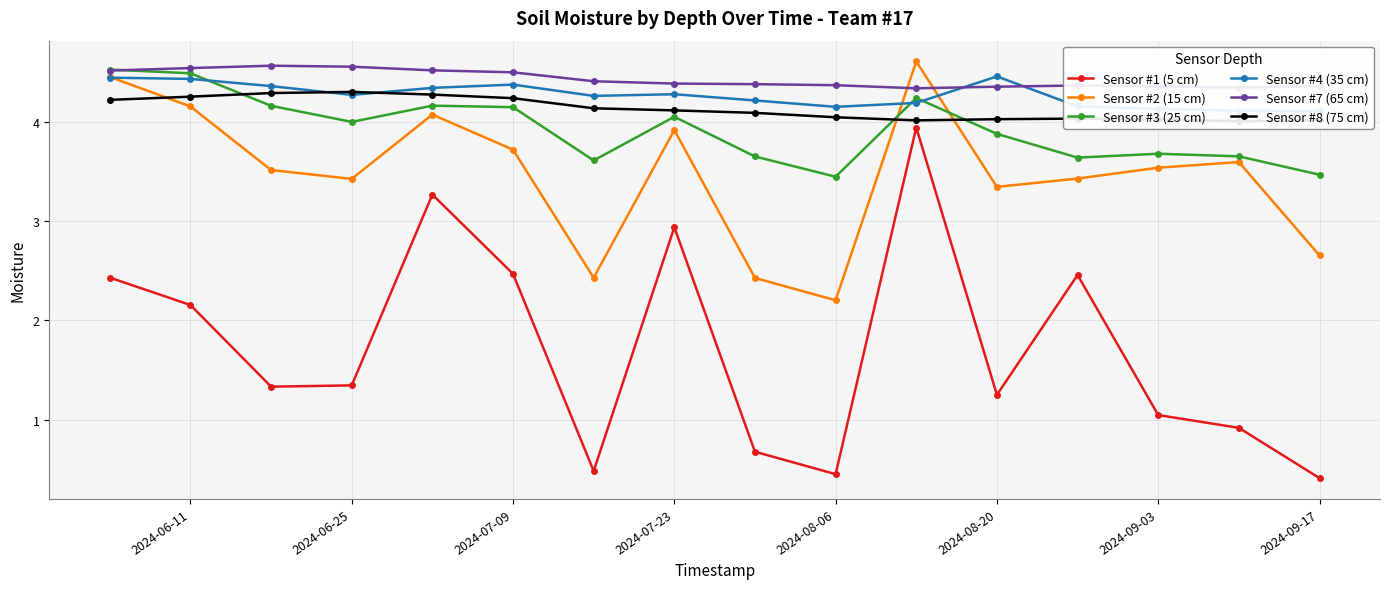

What is the maximum value for Sensor #3 (25 cm)?

4.5